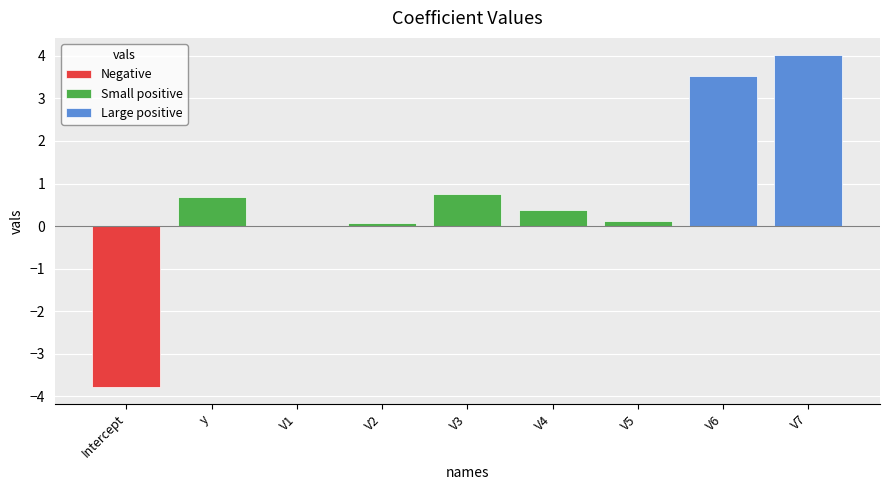

Where does the data first go above 0?

y